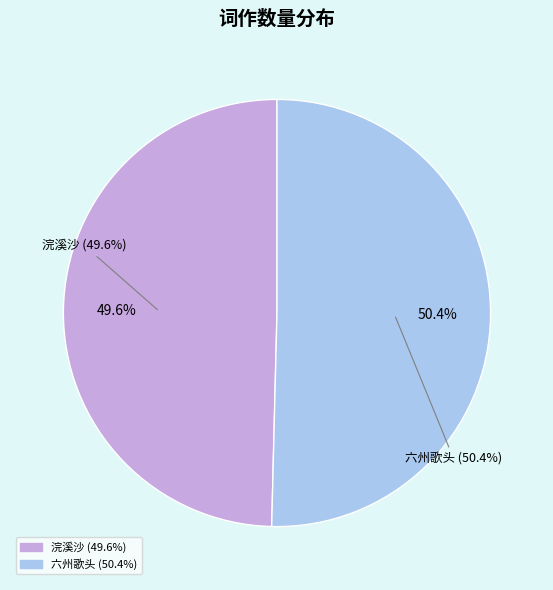

To the nearest percent, what is the difference between the largest and smallest slice percentages?

1%